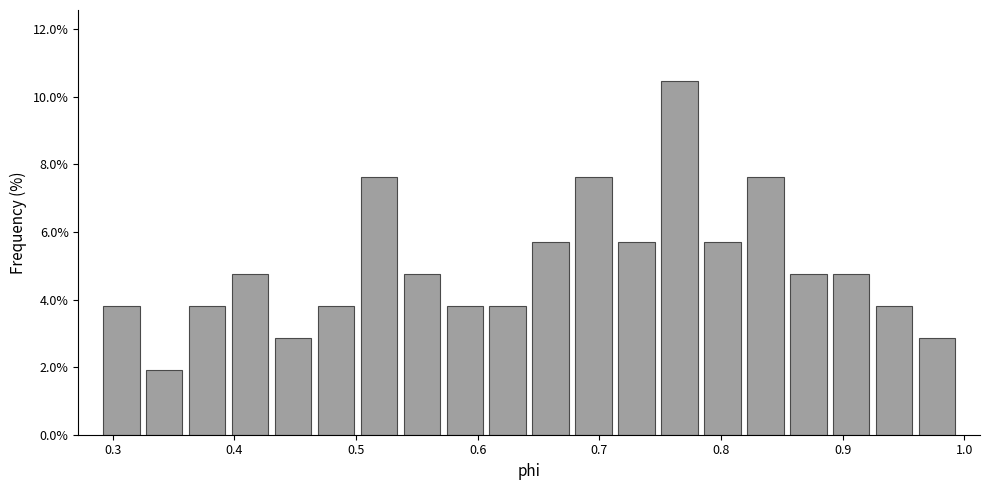

Read against the x-axis, roughly where is the centre of the tallest bar?

0.77